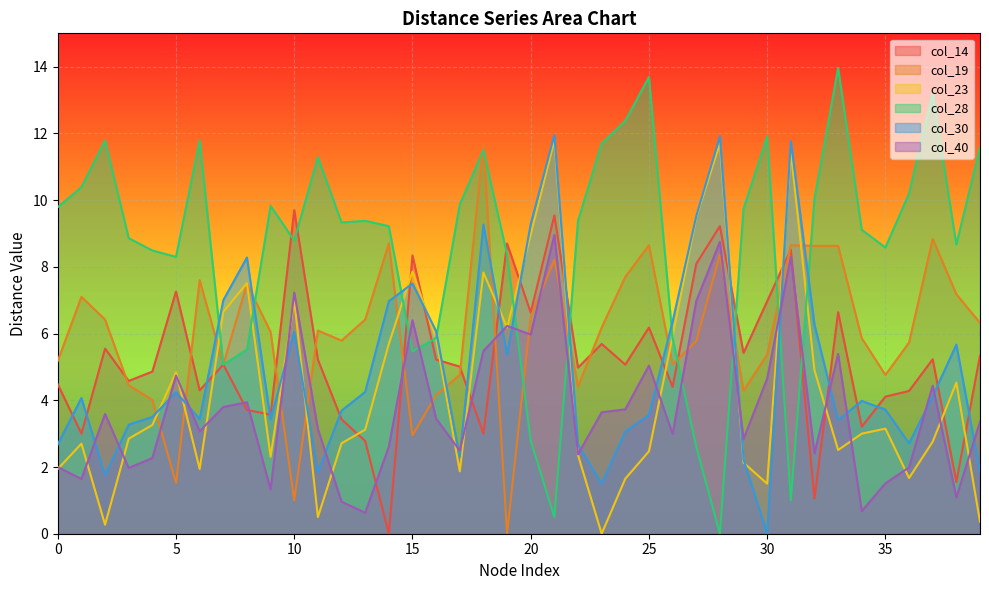

In col_23, how many points are lower than both neighbors (excluding endpoints)?

10